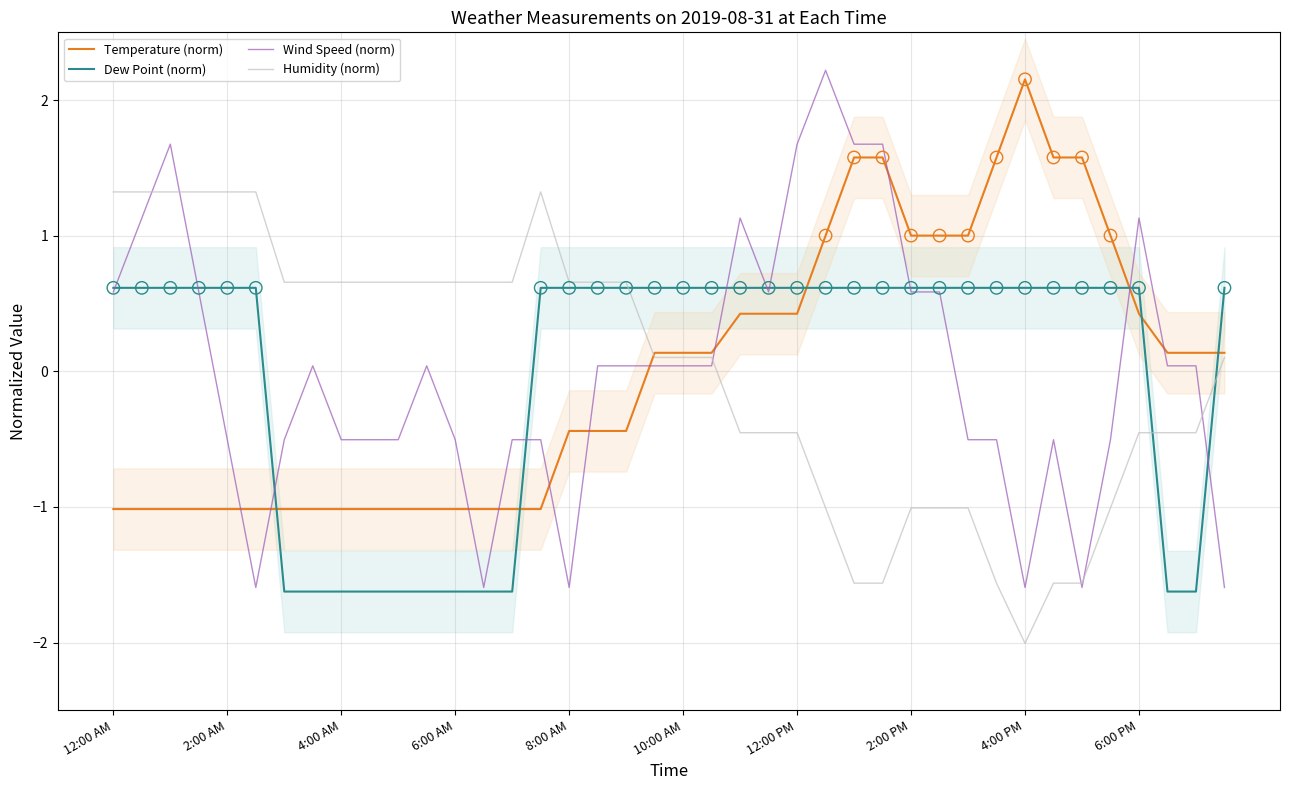

At which category is the sum across all series the highest?

25